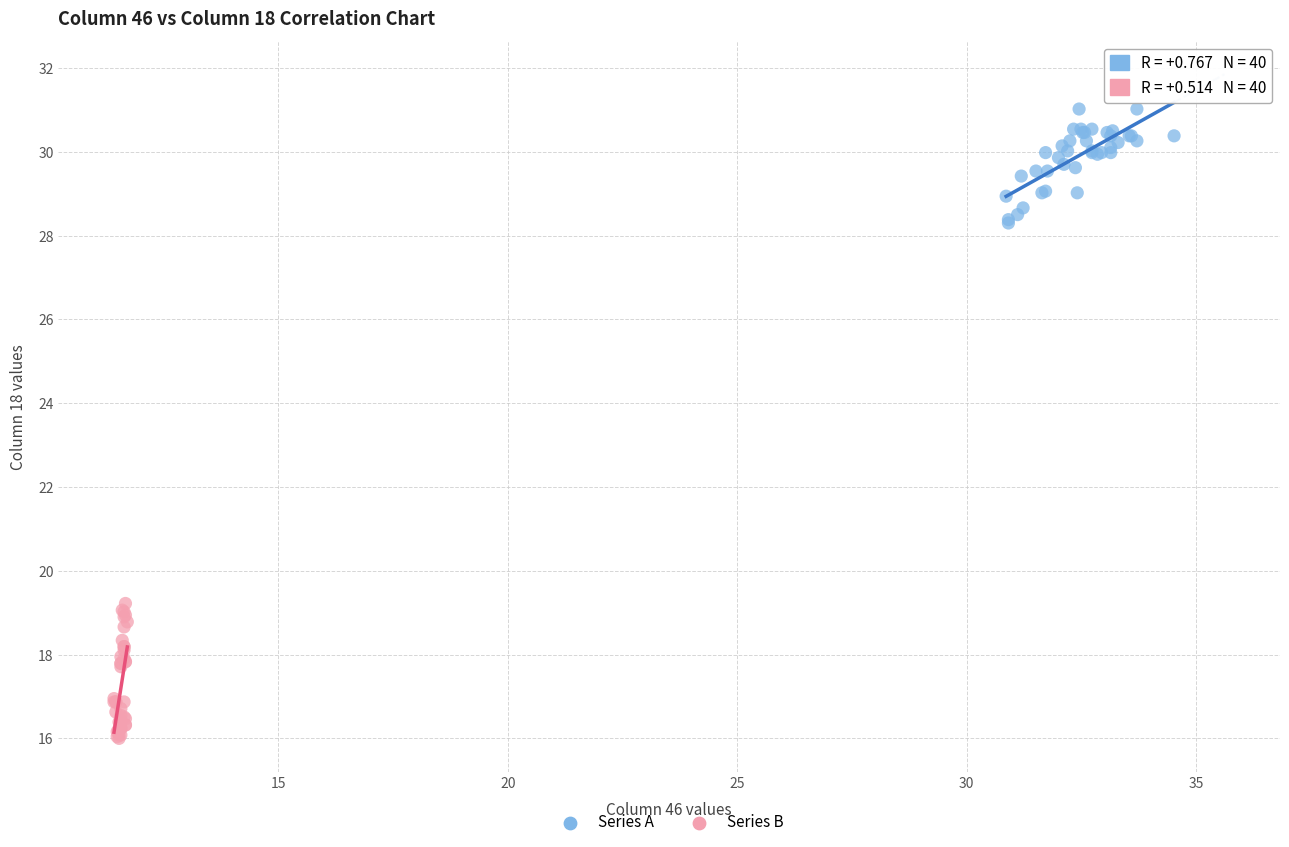

Which series reaches the minimum Y coordinate?

Series B